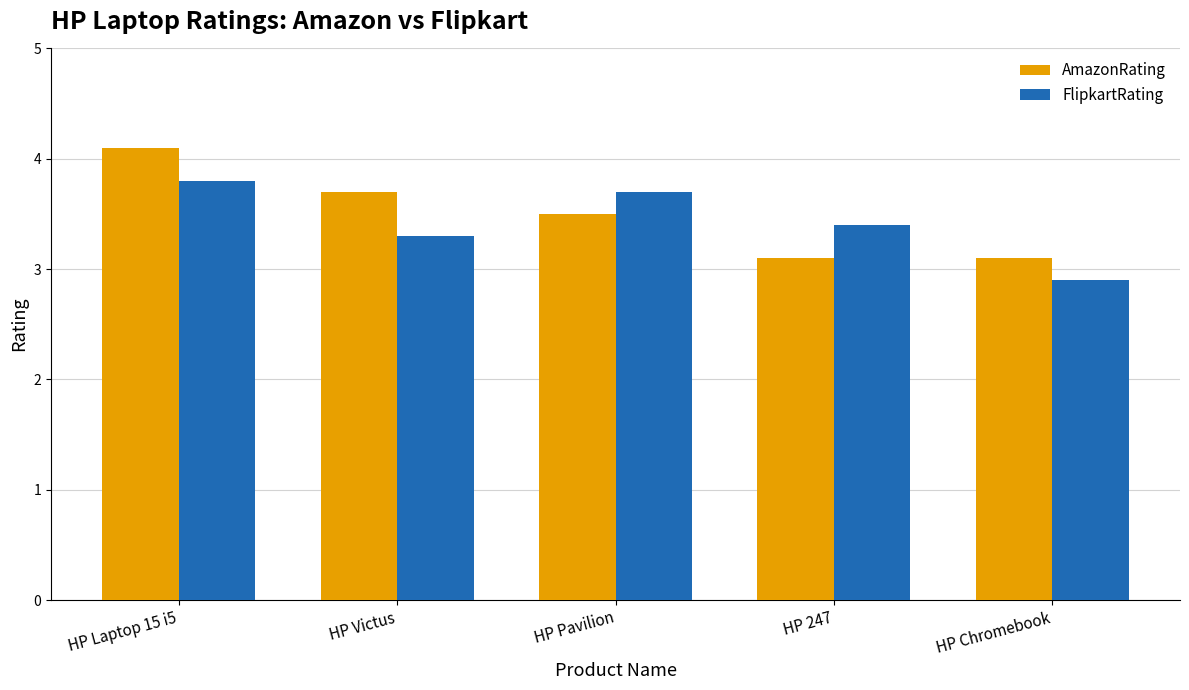

What is the value of the FlipkartRating bar at the 3rd from the left?

3.7